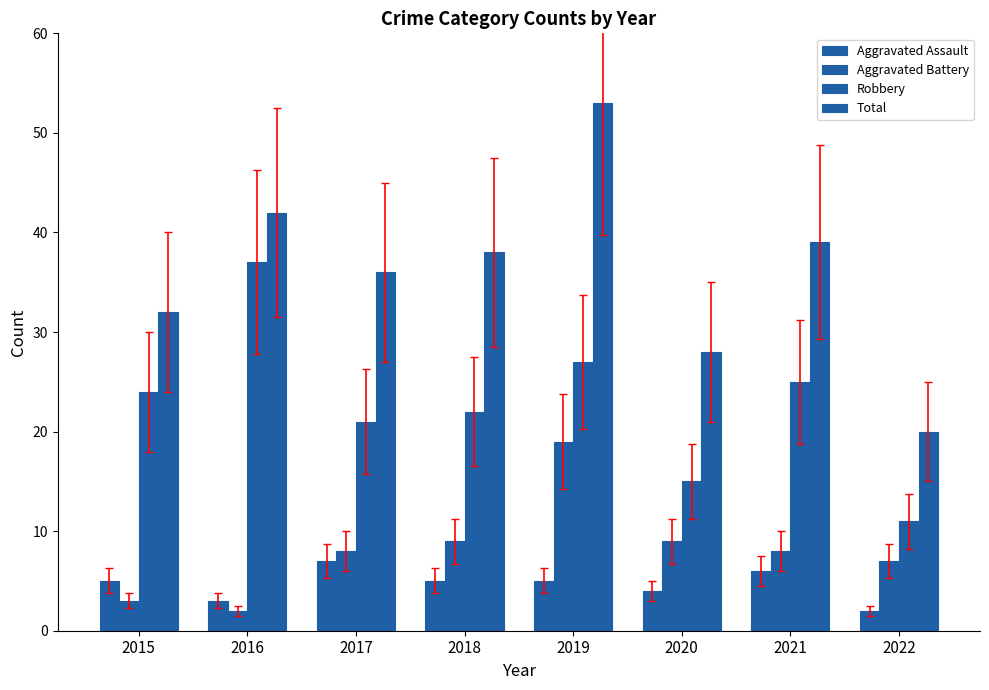

At which label is Total closest to 36?

2017